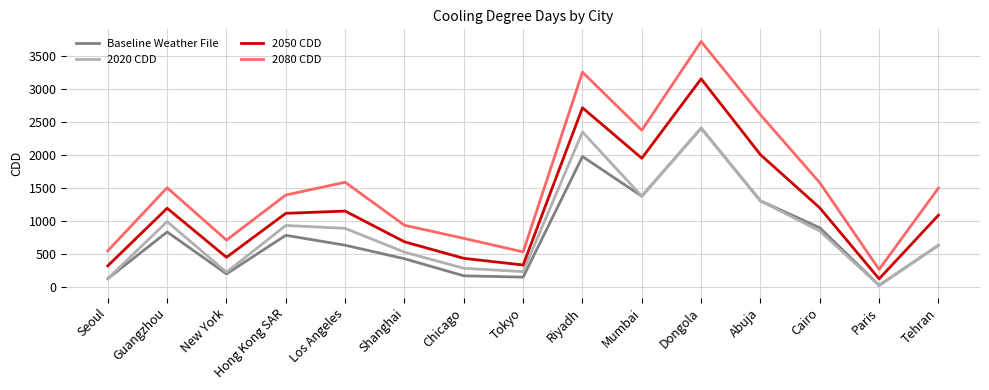

The 2020 CDD series shows 3874 at Dongola. True or false?

False